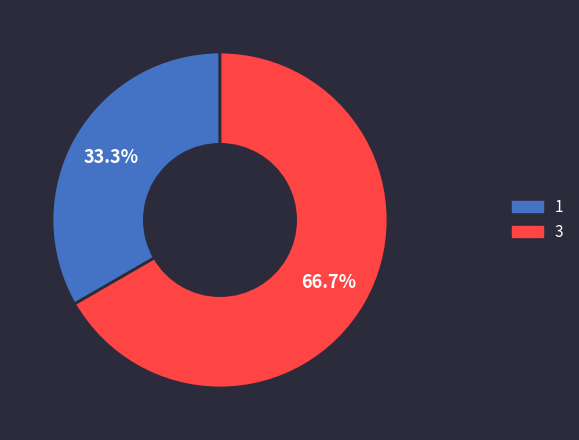

To the nearest percent, what is the difference between the largest and smallest slice percentages?

33%